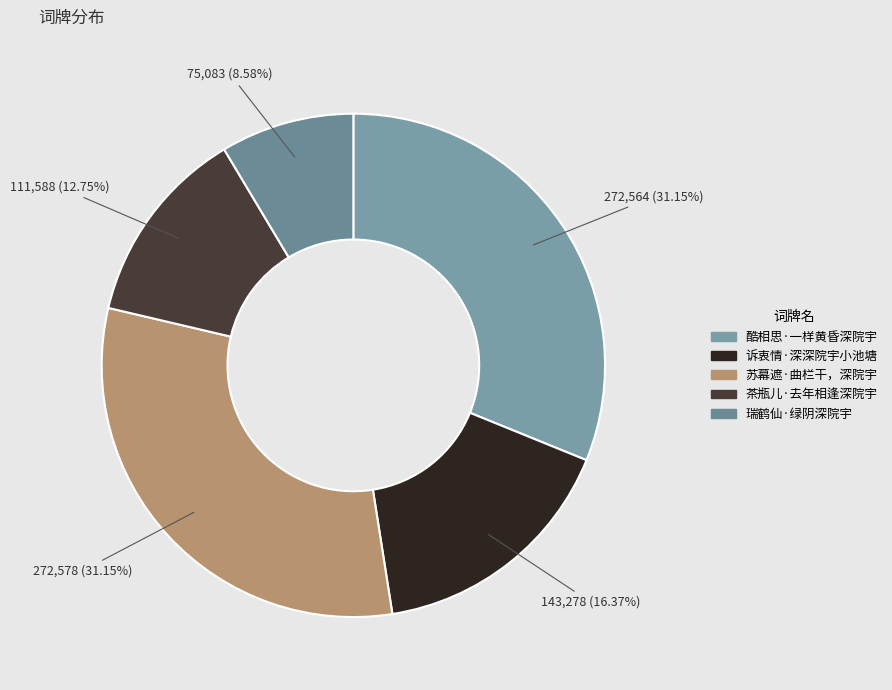

Rank the categories by value from highest to lowest.

苏幕遮·曲栏干，深院宇, 酷相思·一样黄昏深院宇, 诉衷情·深深院宇小池塘, 茶瓶儿·去年相逢深院宇, 瑞鹤仙·绿阴深院宇